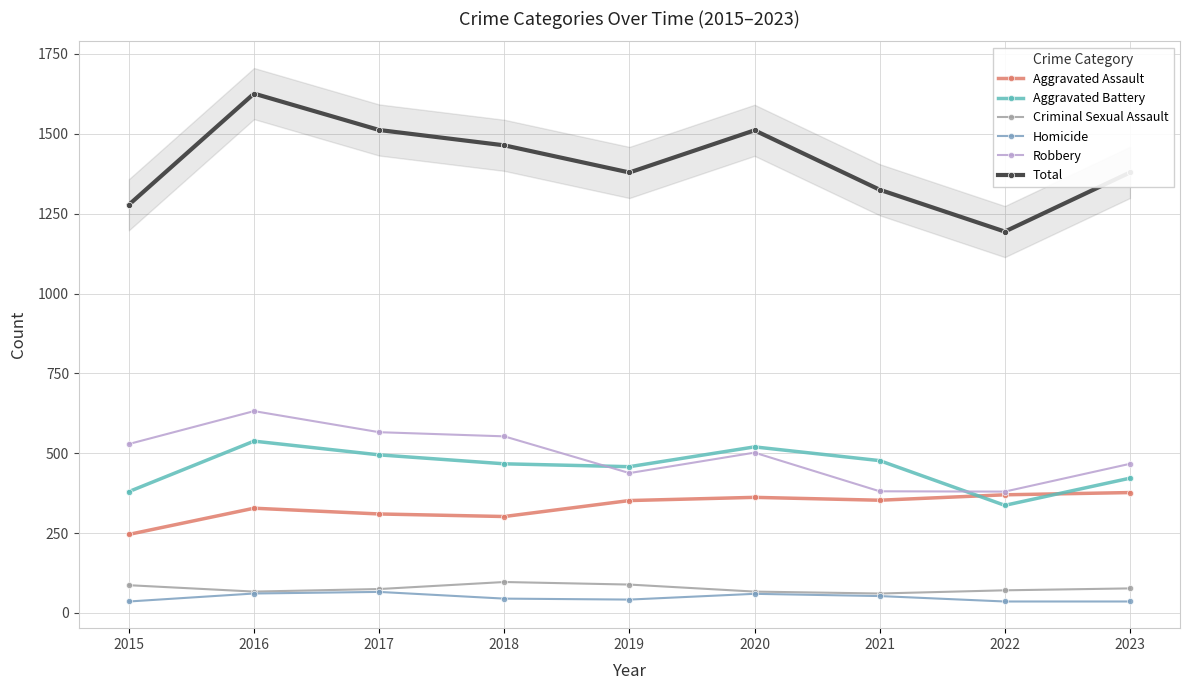

Which series changed the most between 2016 and 2021?

Total